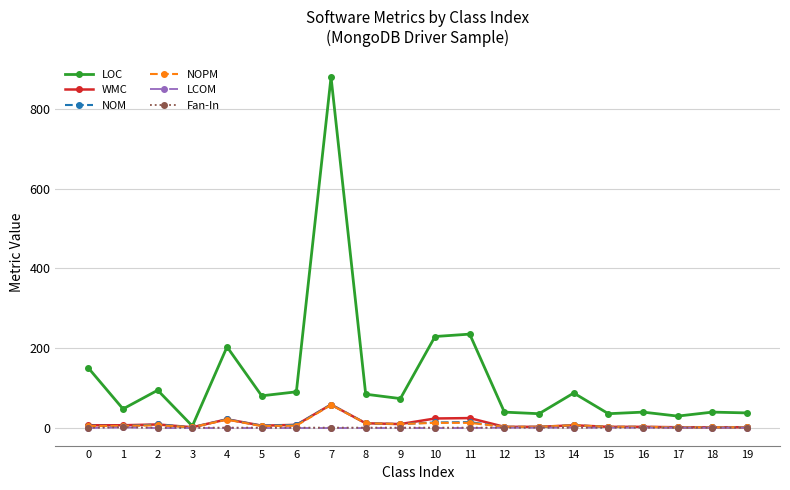

True or false: LOC has more than 0 points higher than both neighbors.

True